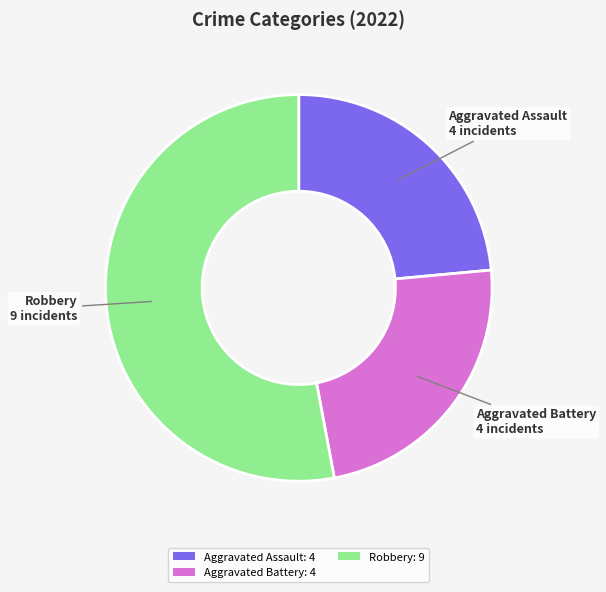

True or false: Aggravated Assault: 4 accounts for 18% of the total.

False